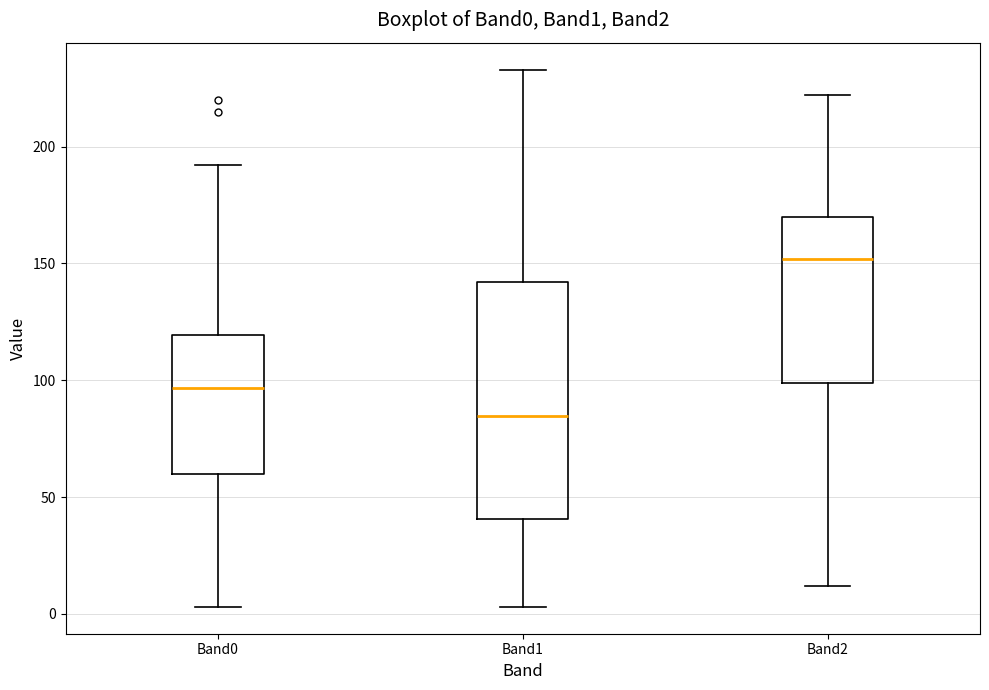

Comparing the boxes themselves (not the whiskers), which one is the tallest?

Band1